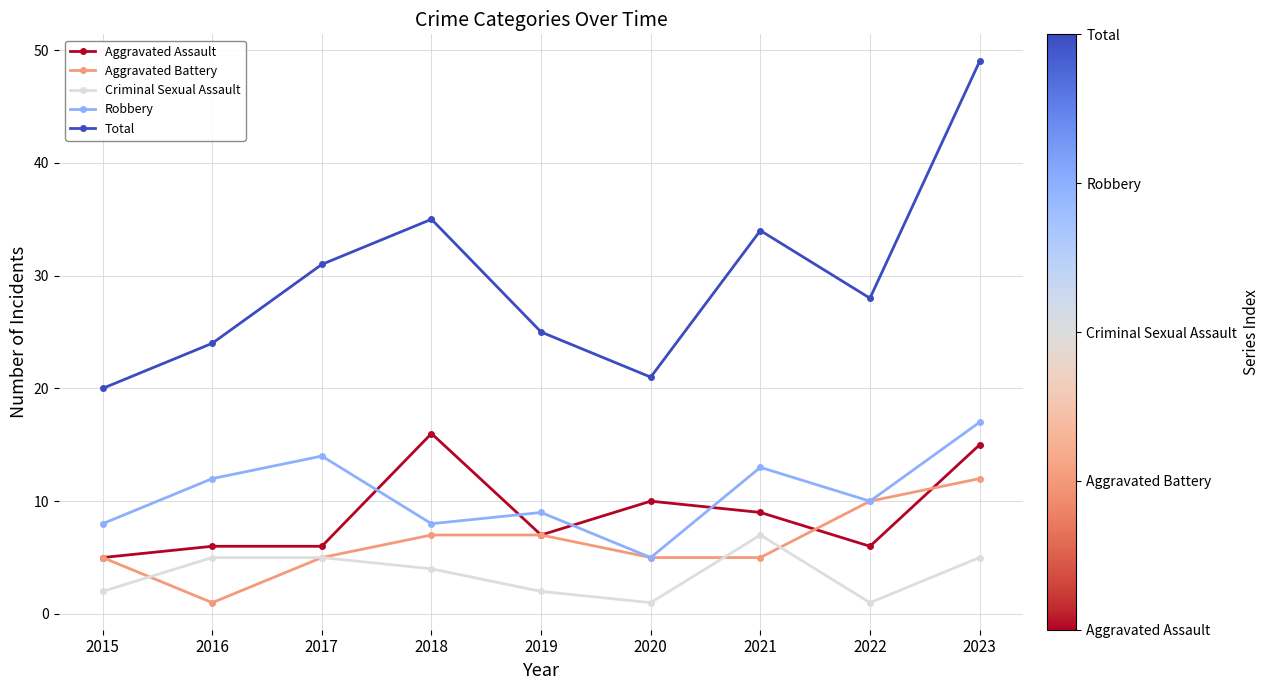

True or false: Robbery has more than 1 points higher than both neighbors.

True